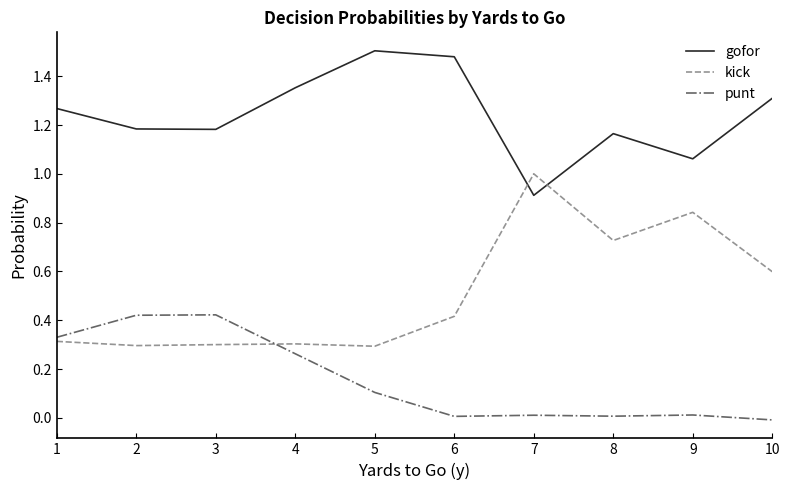

Rank the series at 5 from lowest to highest value.

punt, kick, gofor